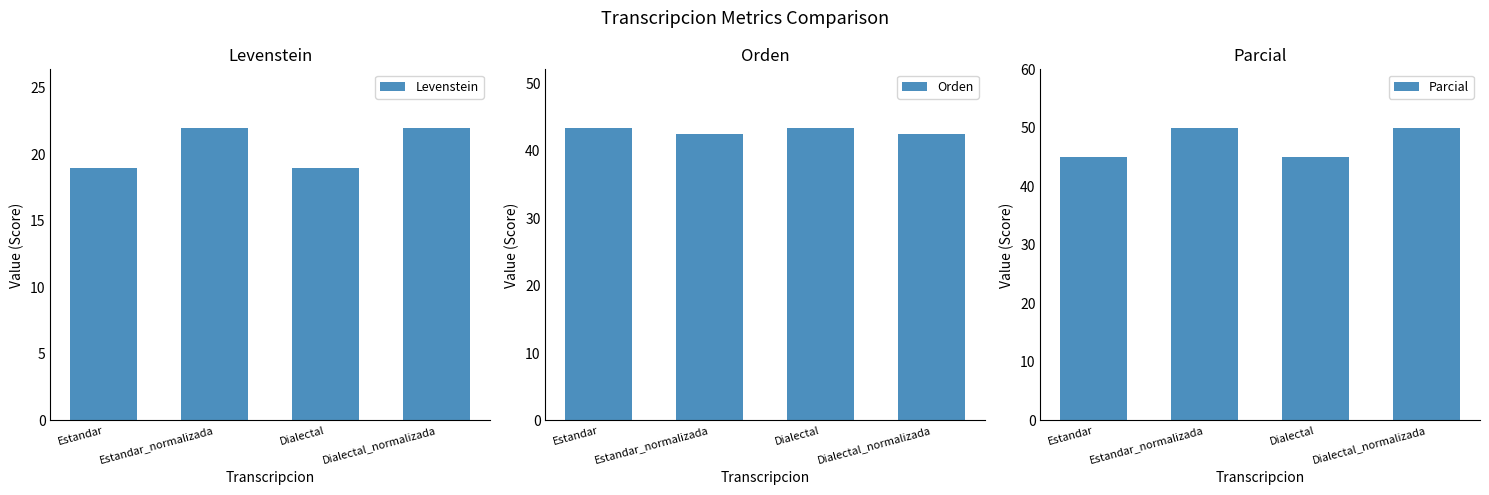

What is the sum of the Orden values at Dialectal_normalizada and Dialectal?

86.0